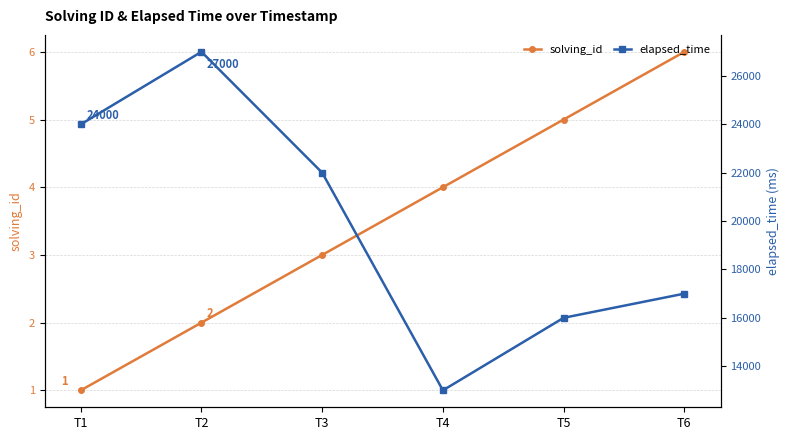

What is the sum of all elapsed_time values?

119000